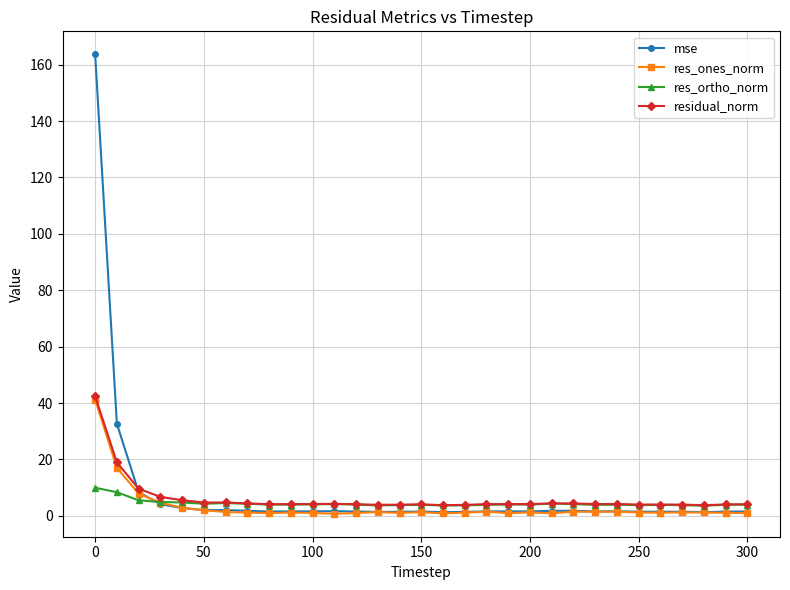

List the series in order of their overall mean, lowest first.

res_ones_norm, res_ortho_norm, residual_norm, mse